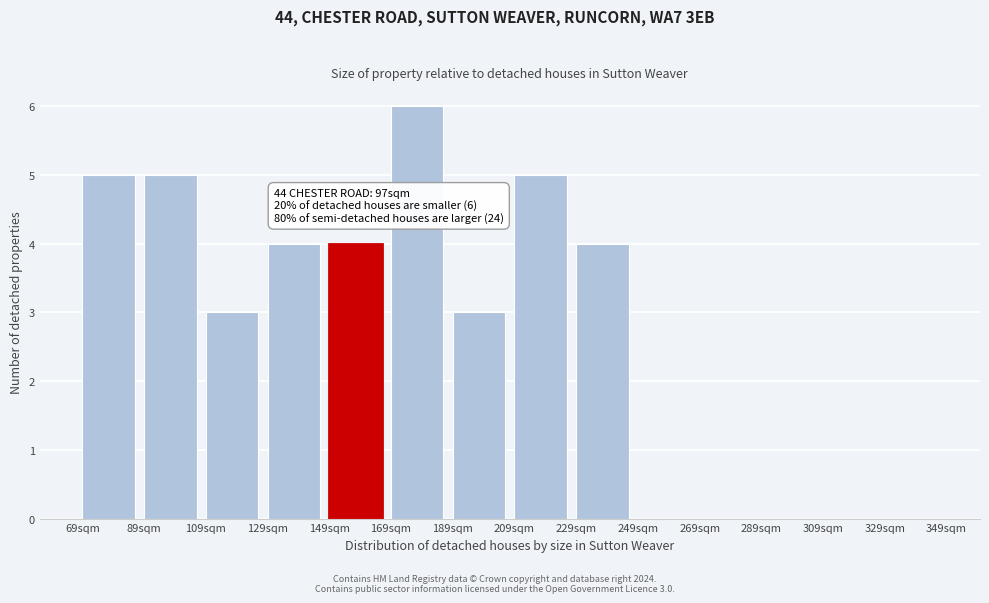

Which range on the x-axis has the tallest bar?

169 to 189